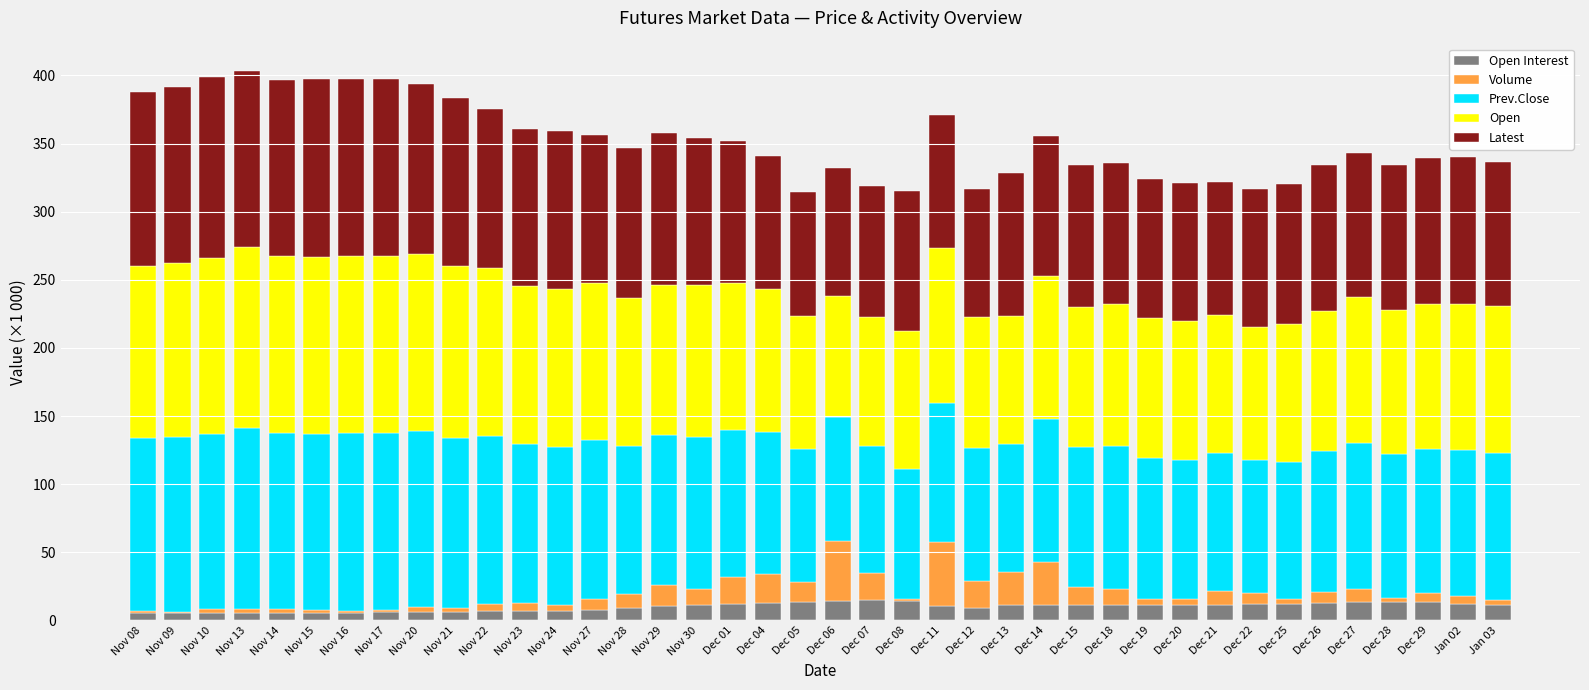

What is the total value across all series at Dec 18?

335.6